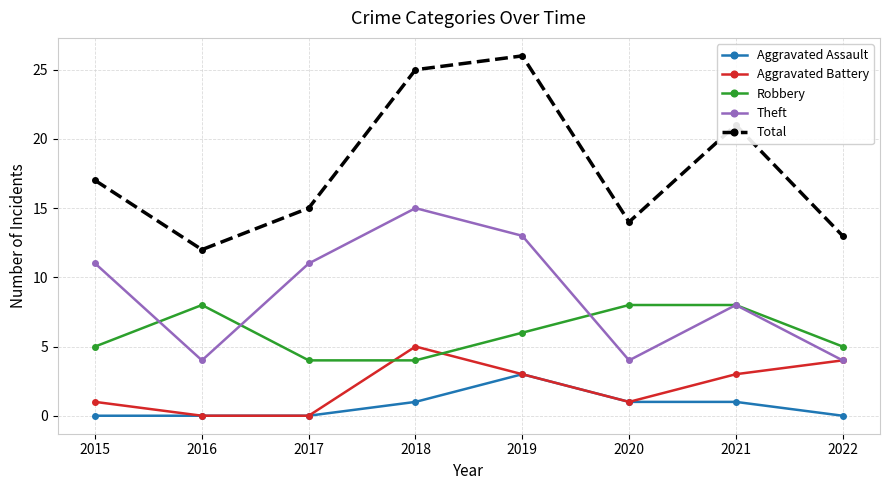

True or false: Total and Aggravated Assault intersect in this chart.

False